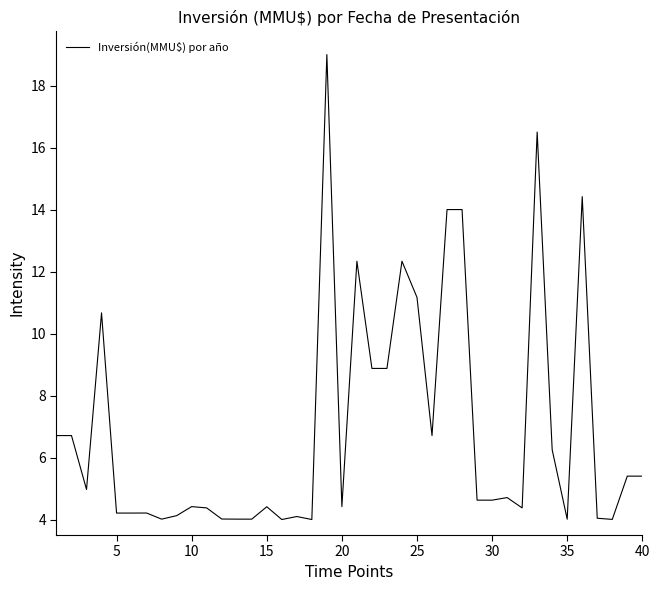

What is the minimum value shown in the chart?

4.0